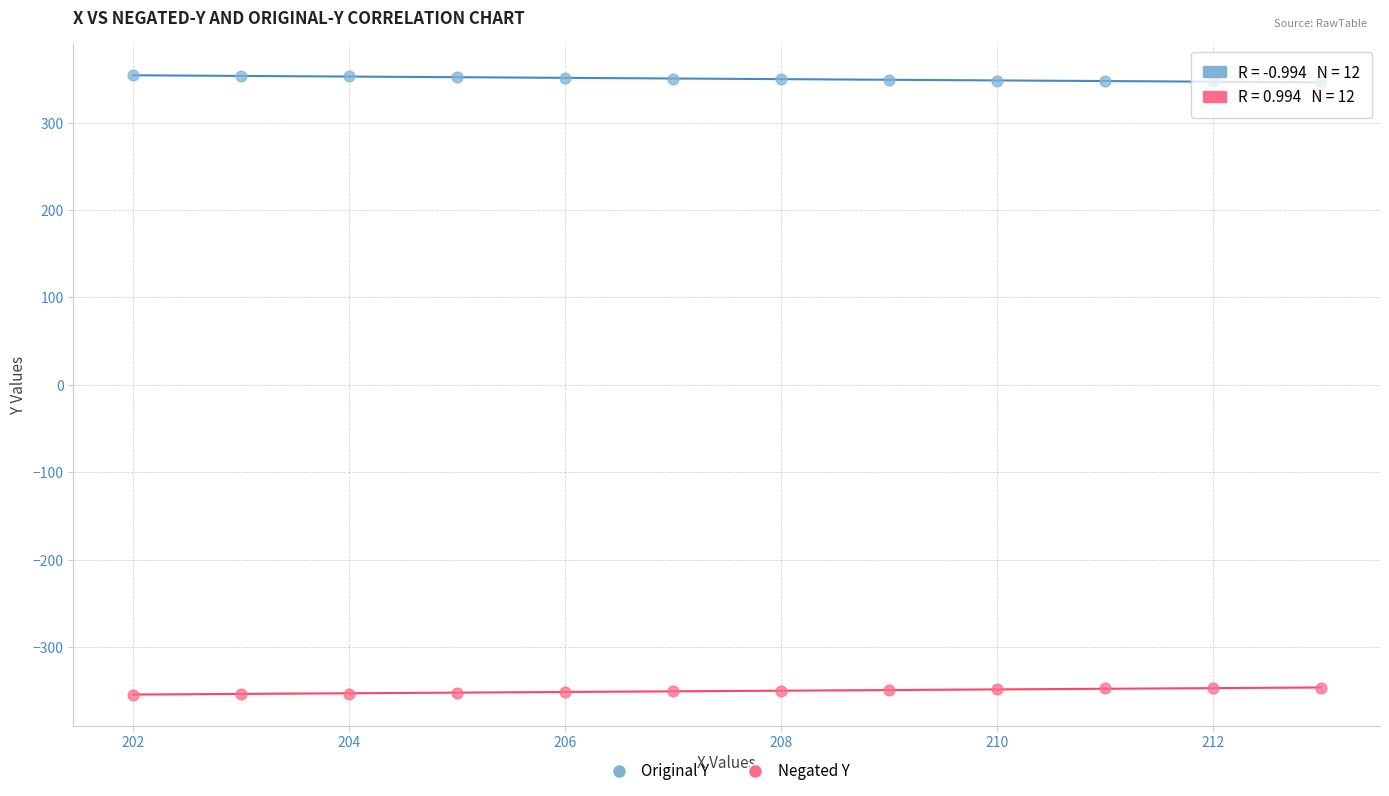

What is the X range (max minus min) for the scatter plot?

11